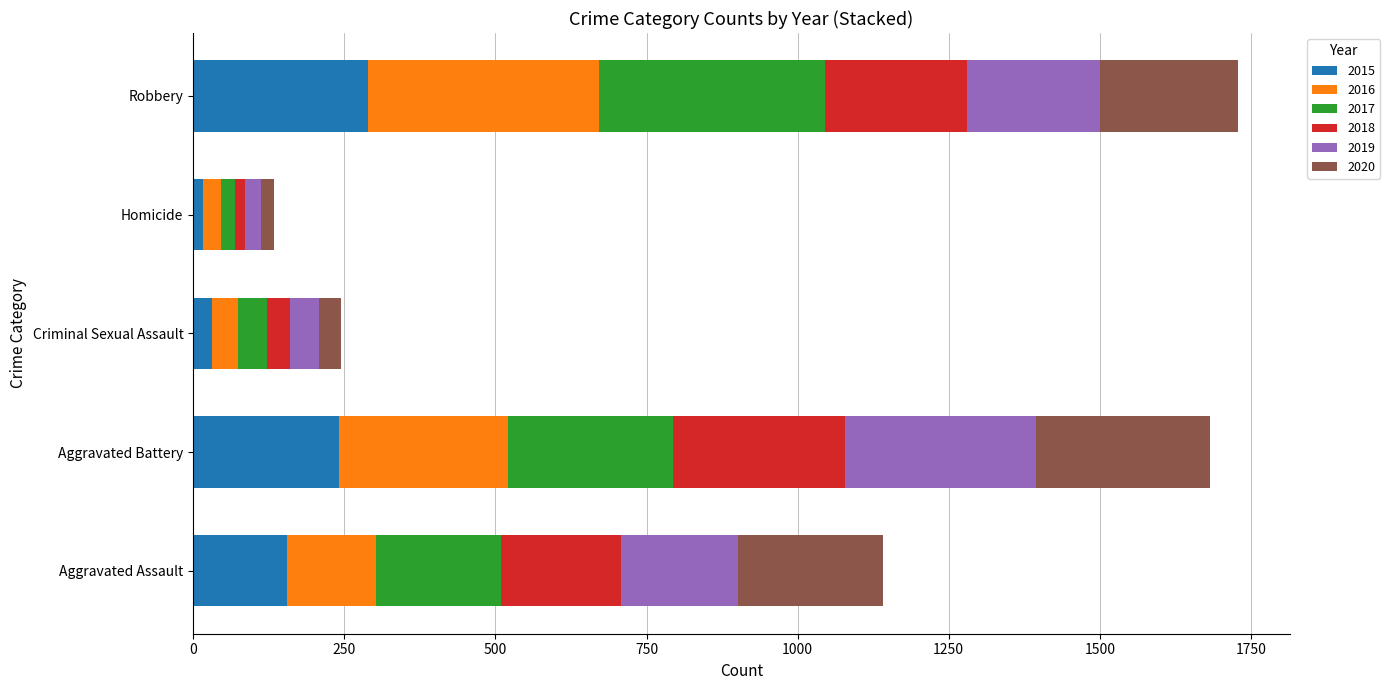

What is the difference between the maximum and minimum values in the 2015 series?

272